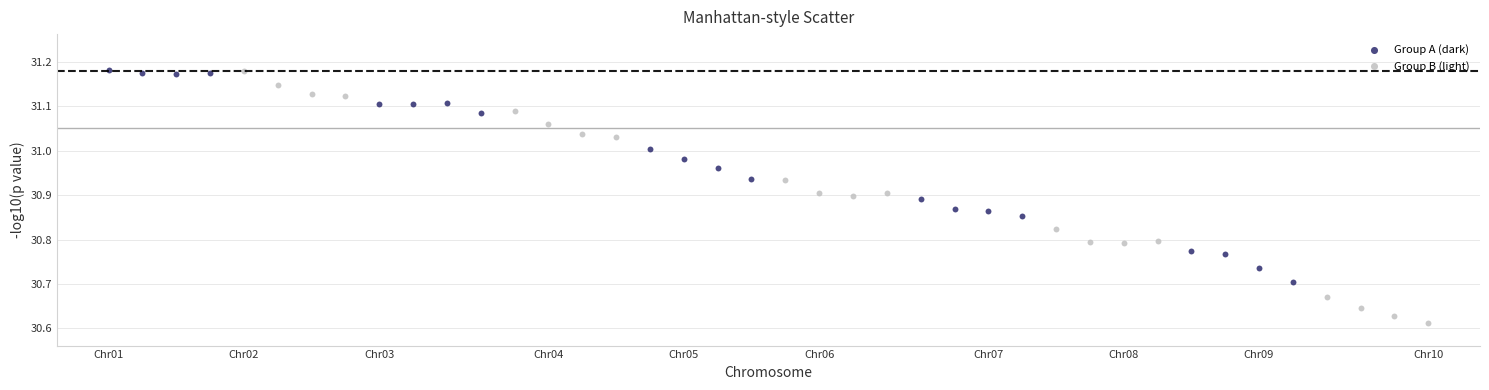

Which series has the largest Y range (max minus min)?

Group B (light)